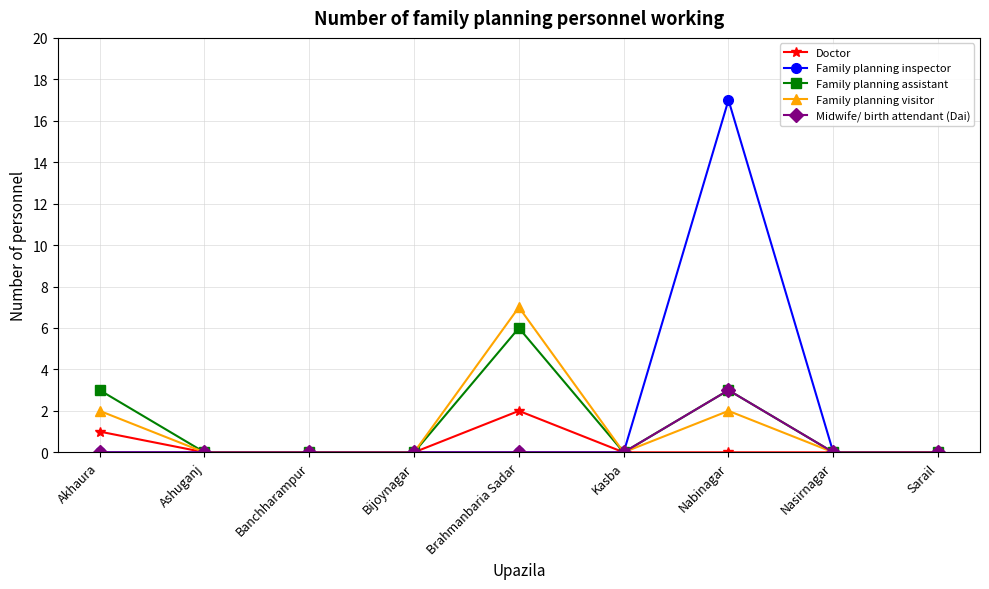

What is the spread (max minus min) of values at Brahmanbaria Sadar?

7